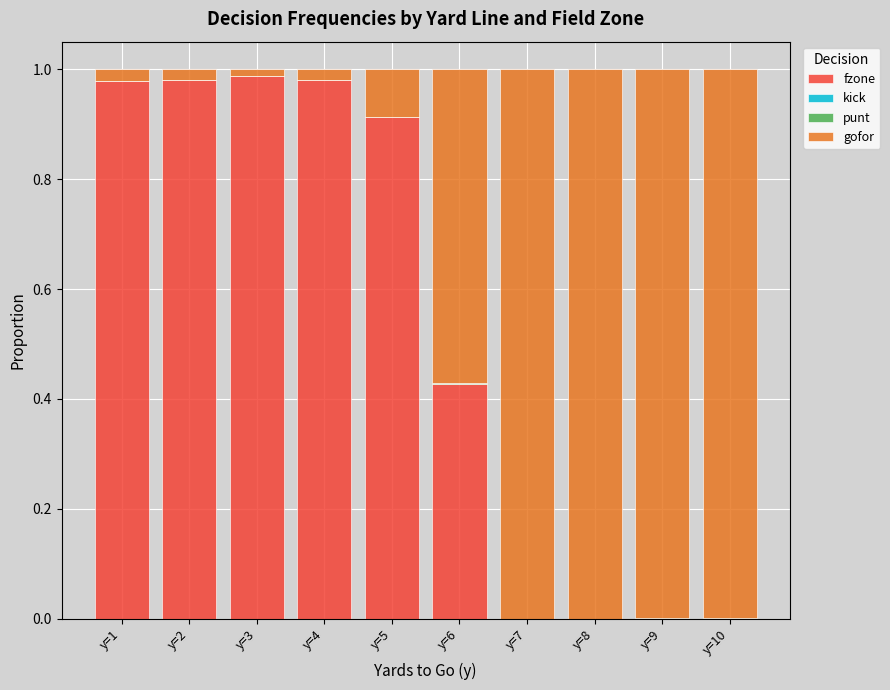

The value of fzone at y=4 is 1.7. True or false?

False